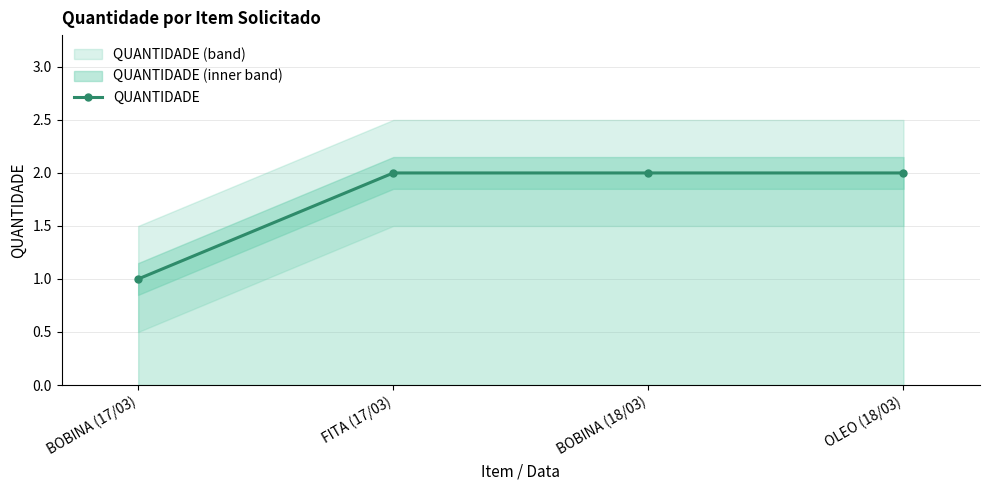

Which label corresponds to the largest value in the chart?

FITA (17/03)